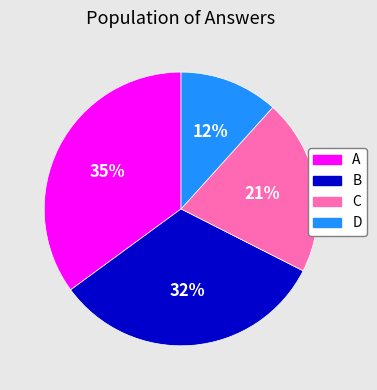

Between B and A, which is larger?

A